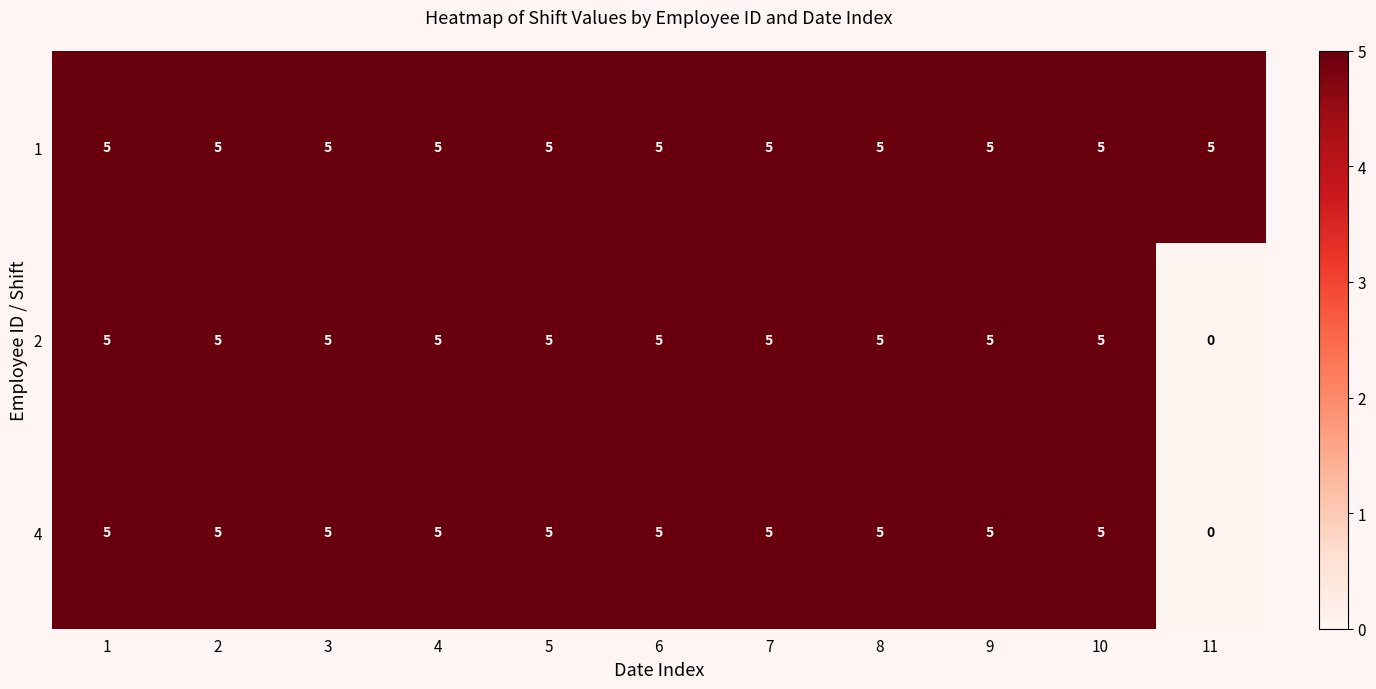

Read the 1 value at 9.

5